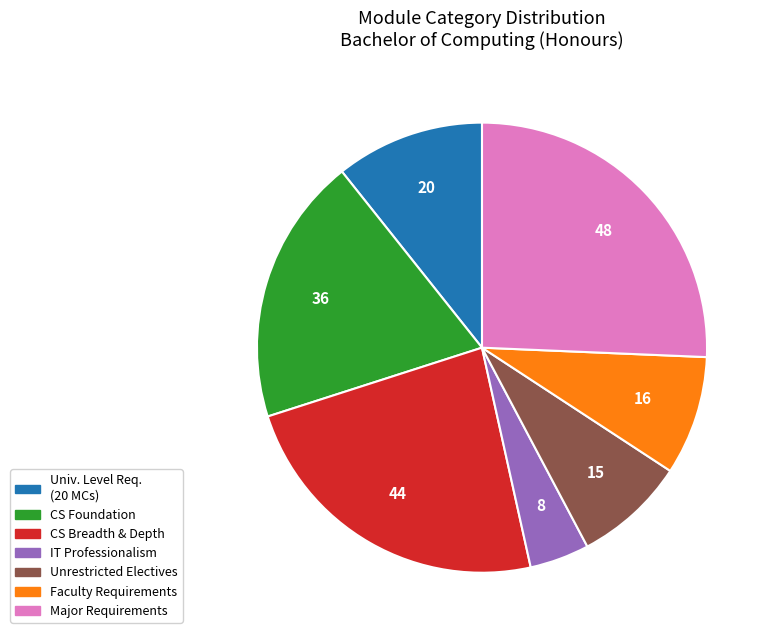

Is there a majority slice in this chart?

No